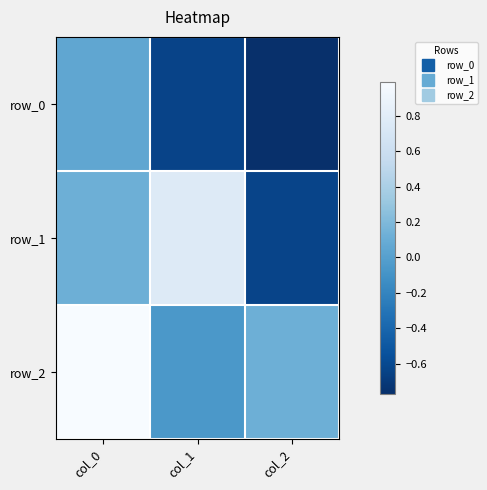

At how many categories does at least one series exceed 0?

3